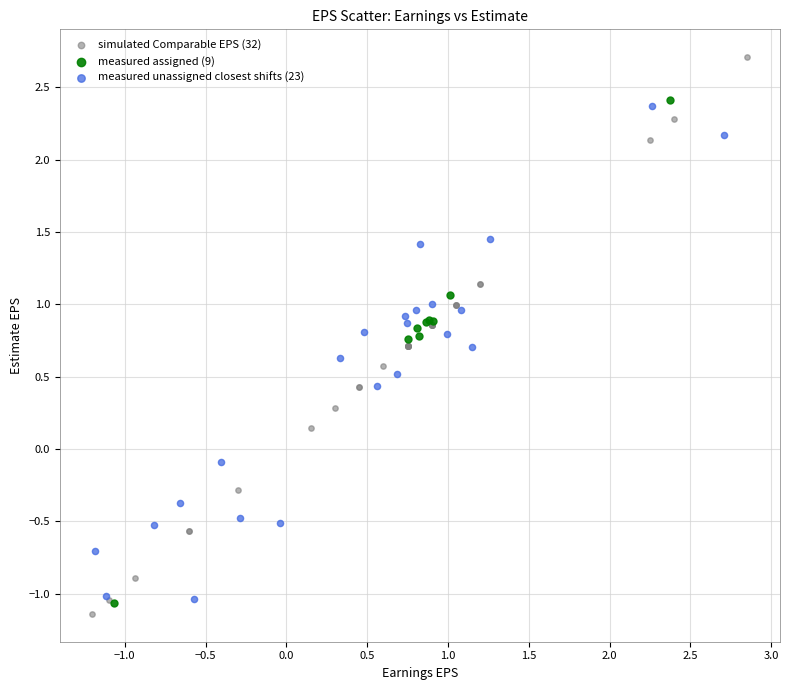

What are all the series names shown in the legend?

simulated Comparable EPS (32), measured assigned (9), measured unassigned closest shifts (23)